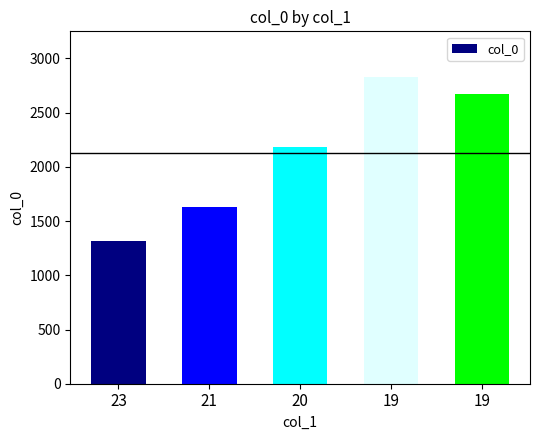

How many bars are there in total?

5